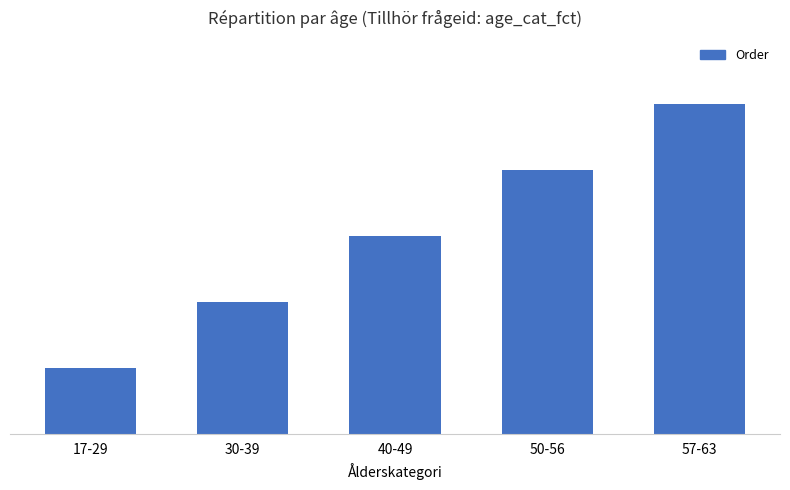

What is the ratio of the value at 40-49 to the value at 17-29?

3.0